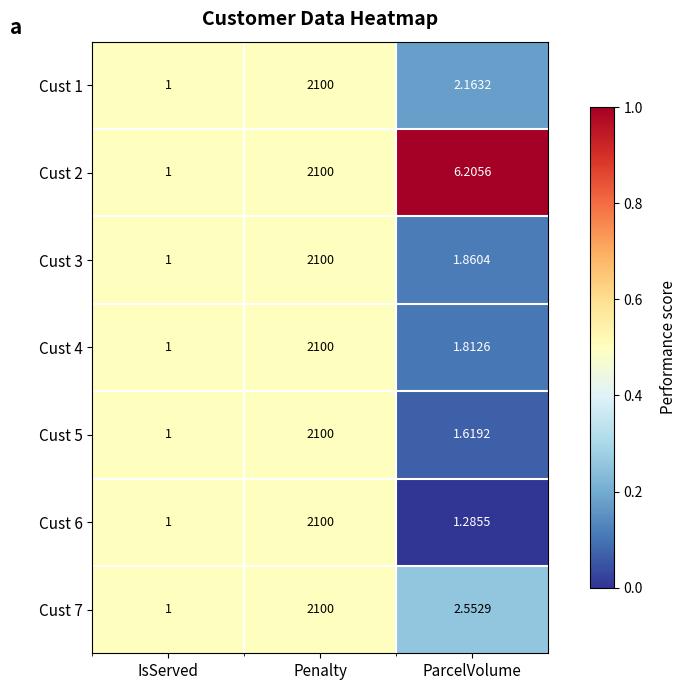

Which series has the largest total across all categories?

Cust 2